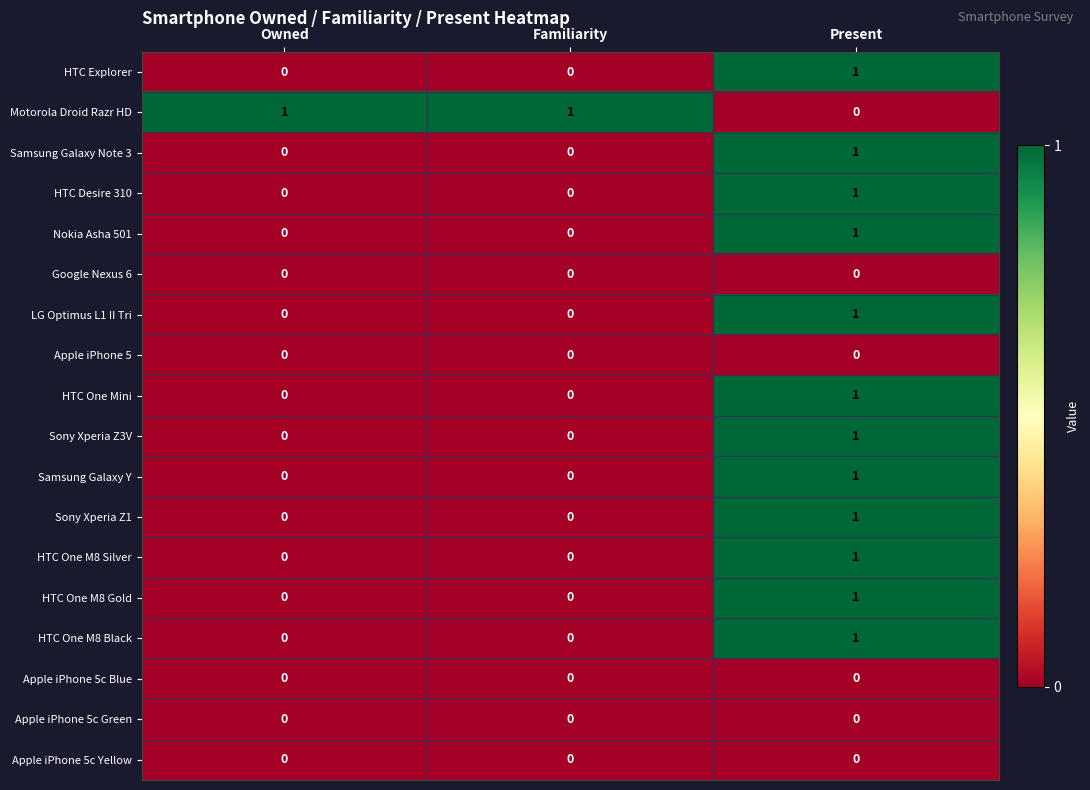

Is it true that Samsung Galaxy Note 3 equals 1 at Present?

True